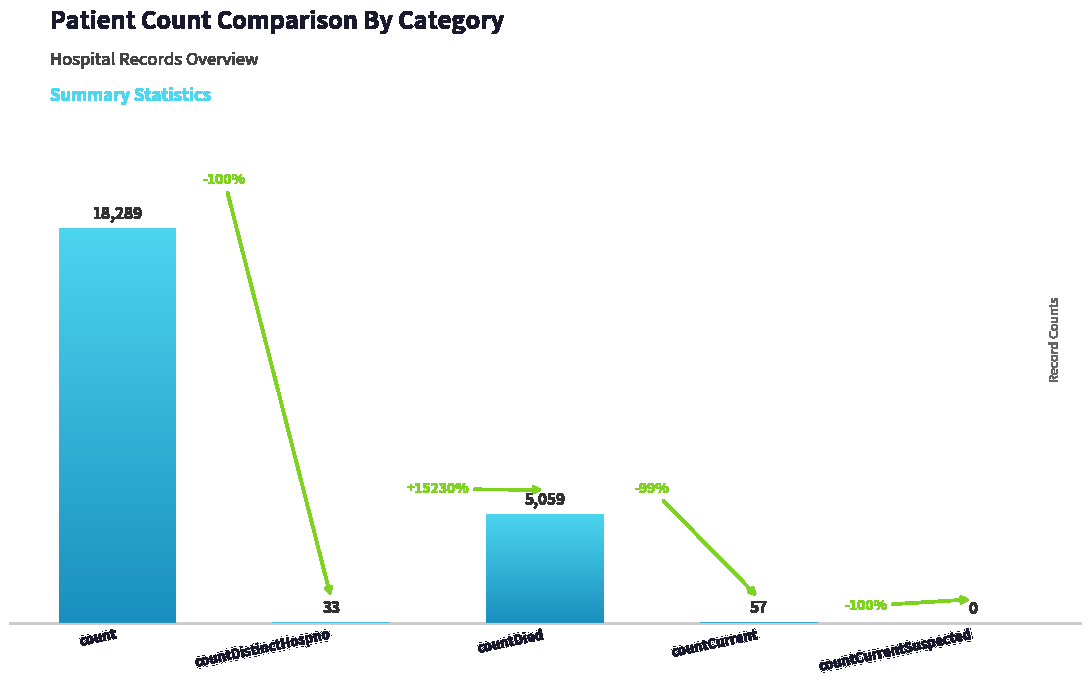

Where is the data nearest to the value 9144?

countDied